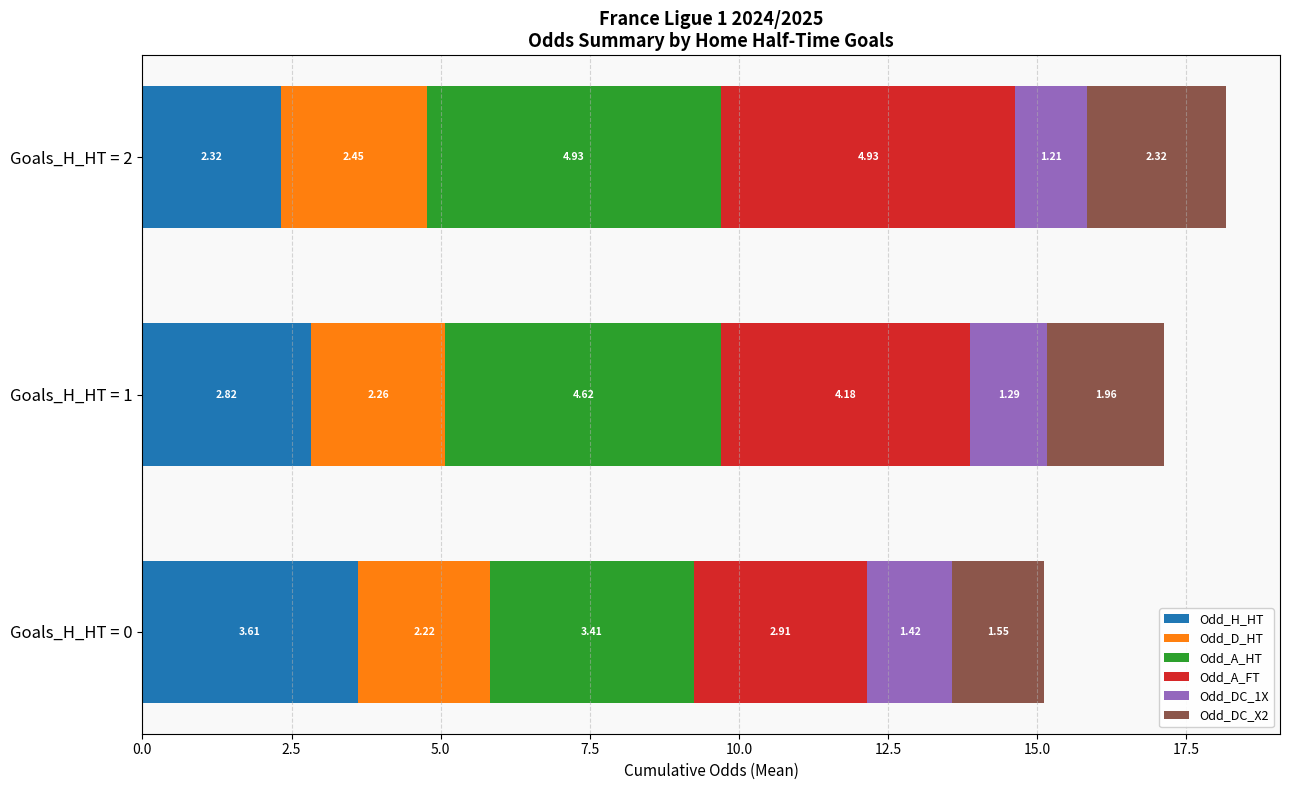

What is the sum of the Odd_H_HT values at Goals_H_HT = 1 and Goals_H_HT = 0?

6.4